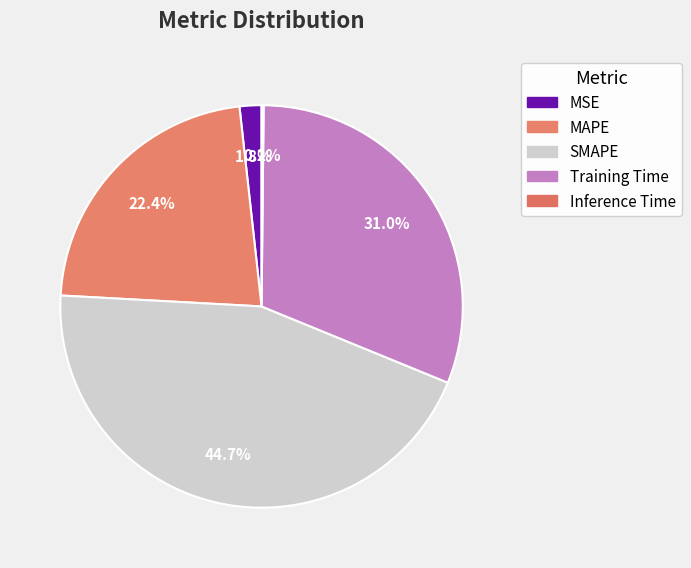

To the nearest percent, what percentage of the pie is MAPE?

22%